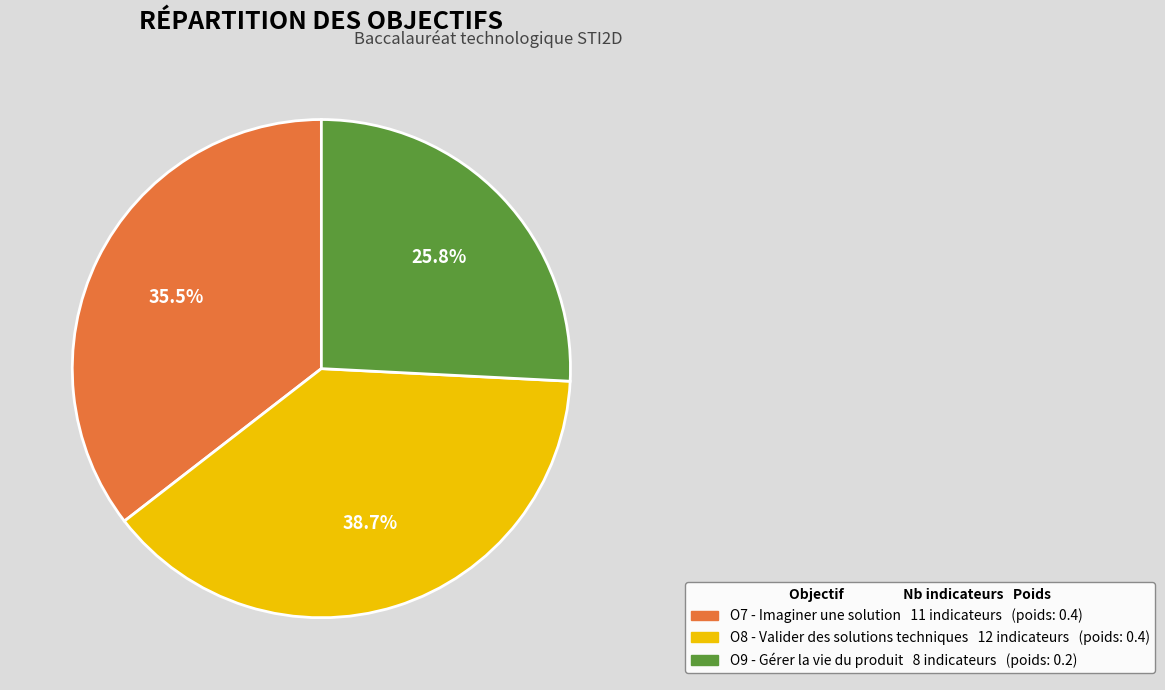

Is it true that O7 - Imaginer une solution is 27% of the pie?

False